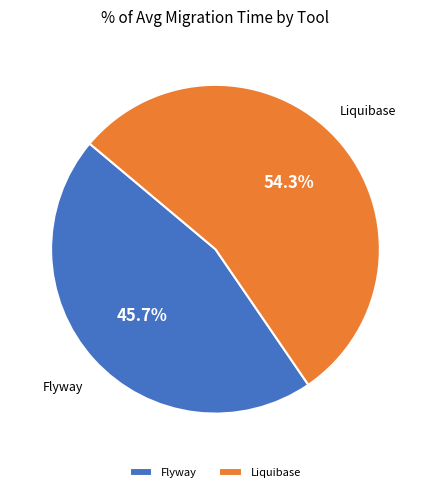

Is there any slice that represents more than half of the pie?

Yes